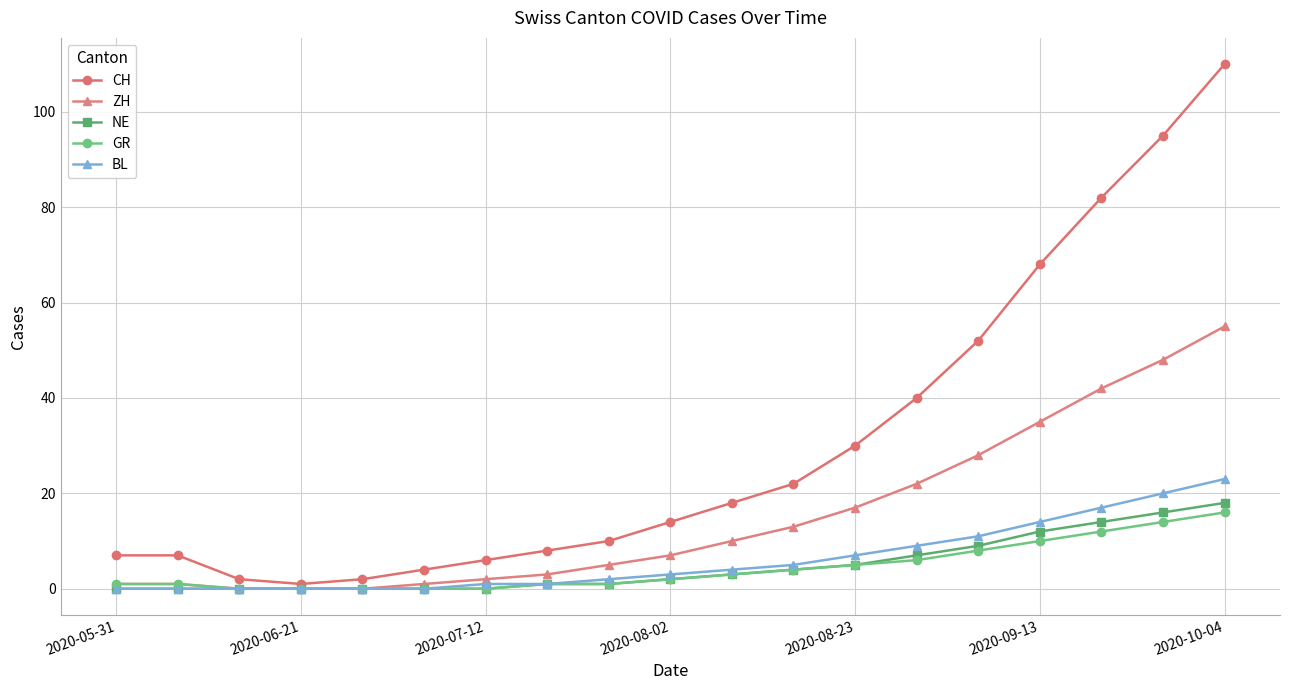

What is the greatest value displayed?

110